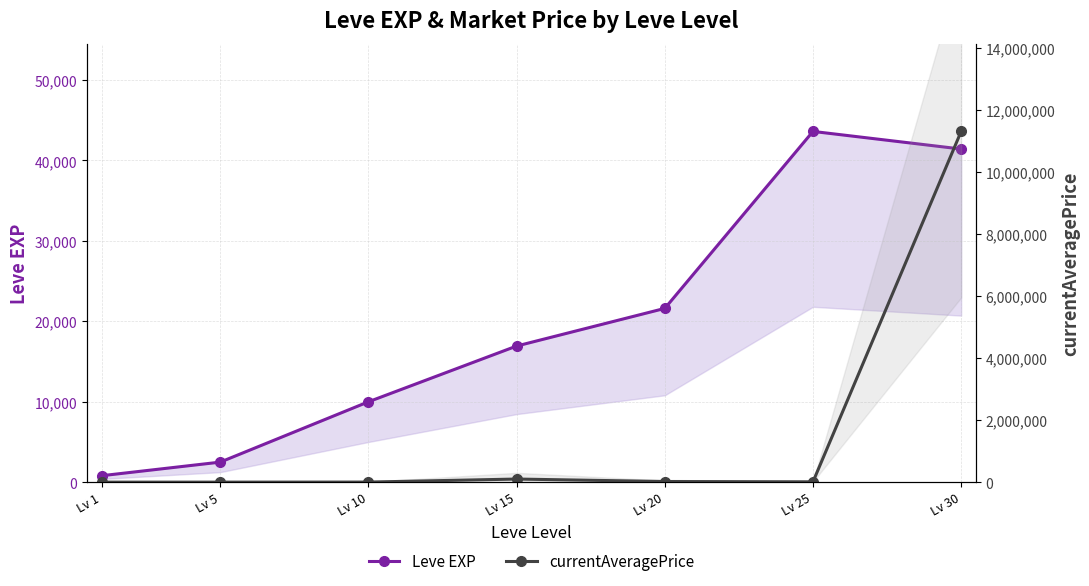

What is the value of the Leve EXP point at the 2nd from the left?

2490.0